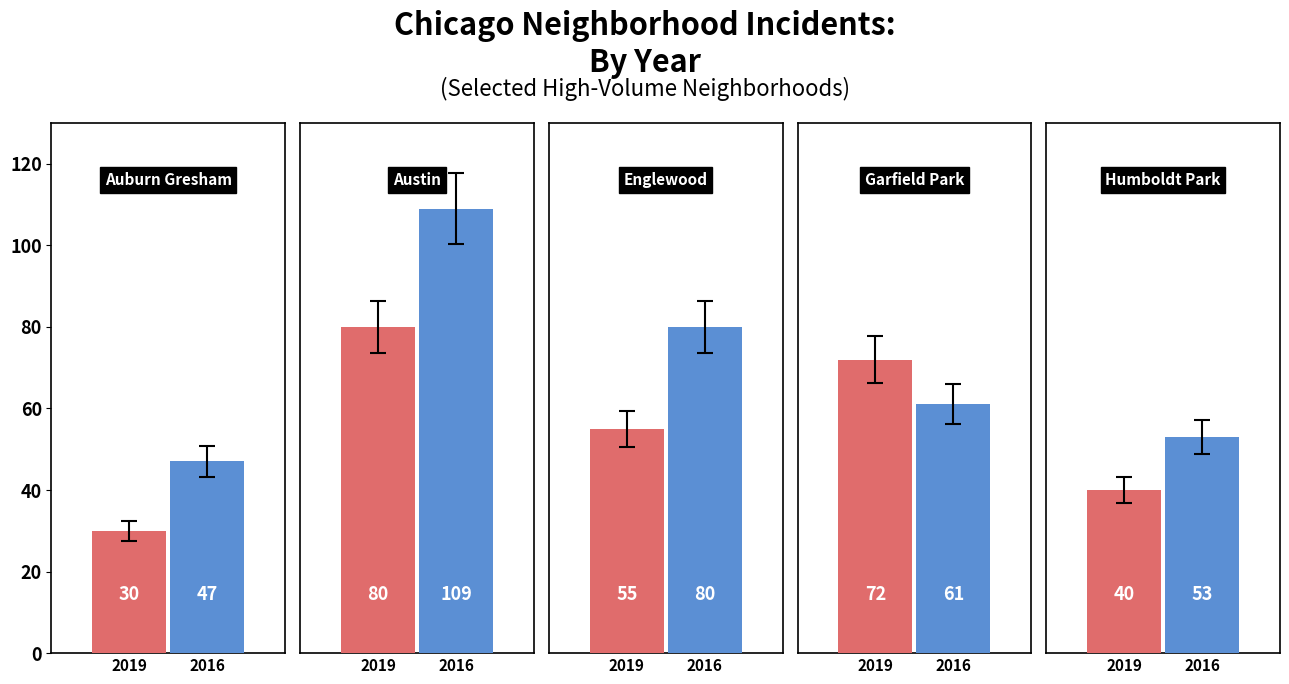

At how many categories does at least one series exceed 34?

5